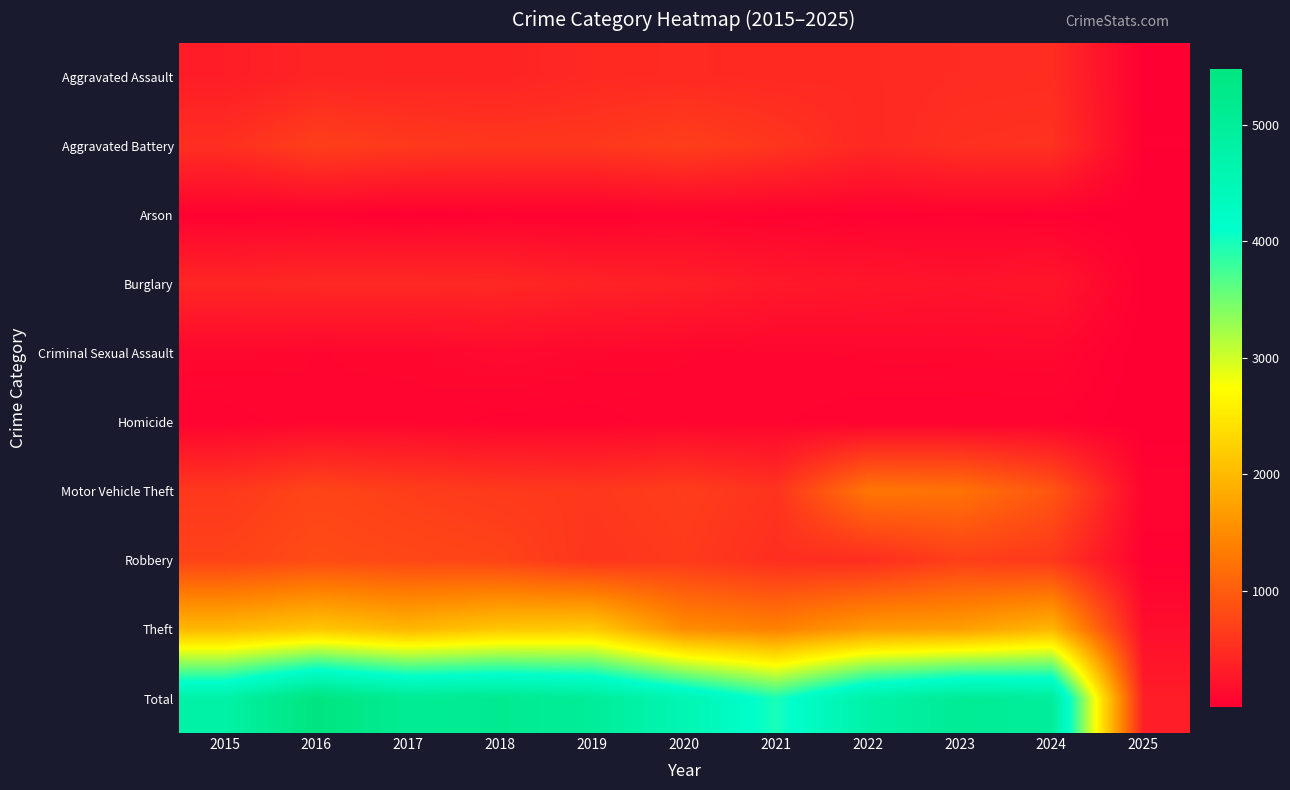

Reading left to right, list all the values displayed in this chart.

Aggravated Assault: 2015=323	2016=402	2017=396	2018=392	2019=452	2020=466	2021=452	2022=458	2023=486	2024=495	2025=20
Aggravated Battery: 2015=515	2016=691	2017=623	2018=600	2019=608	2020=686	2021=587	2022=446	2023=529	2024=545	2025=24
Arson: 2015=35	2016=40	2017=23	2018=37	2019=32	2020=55	2021=44	2022=31	2023=39	2024=28	2025=4
Burglary: 2015=421	2016=451	2017=453	2018=443	2019=383	2020=357	2021=280	2022=253	2023=223	2024=253	2025=17
Criminal Sexual Assault: 2015=105	2016=87	2017=91	2018=123	2019=102	2020=89	2021=81	2022=93	2023=98	2024=102	2025=4
Homicide: 2015=50	2016=87	2017=82	2018=56	2019=53	2020=81	2021=69	2022=49	2023=48	2024=48	2025=2
Motor Vehicle Theft: 2015=614	2016=756	2017=680	2018=631	2019=611	2020=673	2021=560	2022=1272	2023=1244	2024=932	2025=67
Robbery: 2015=726	2016=819	2017=780	2018=741	2019=577	2020=637	2021=506	2022=495	2023=687	2024=610	2025=28
Theft: 2015=1981	2016=2148	2017=1968	2018=2140	2019=2190	2020=1512	2021=1392	2022=1665	2023=1711	2024=1967	2025=162
Total: 2015=4770	2016=5481	2017=5096	2018=5163	2019=5008	2020=4556	2021=3971	2022=4762	2023=5065	2024=4980	2025=328